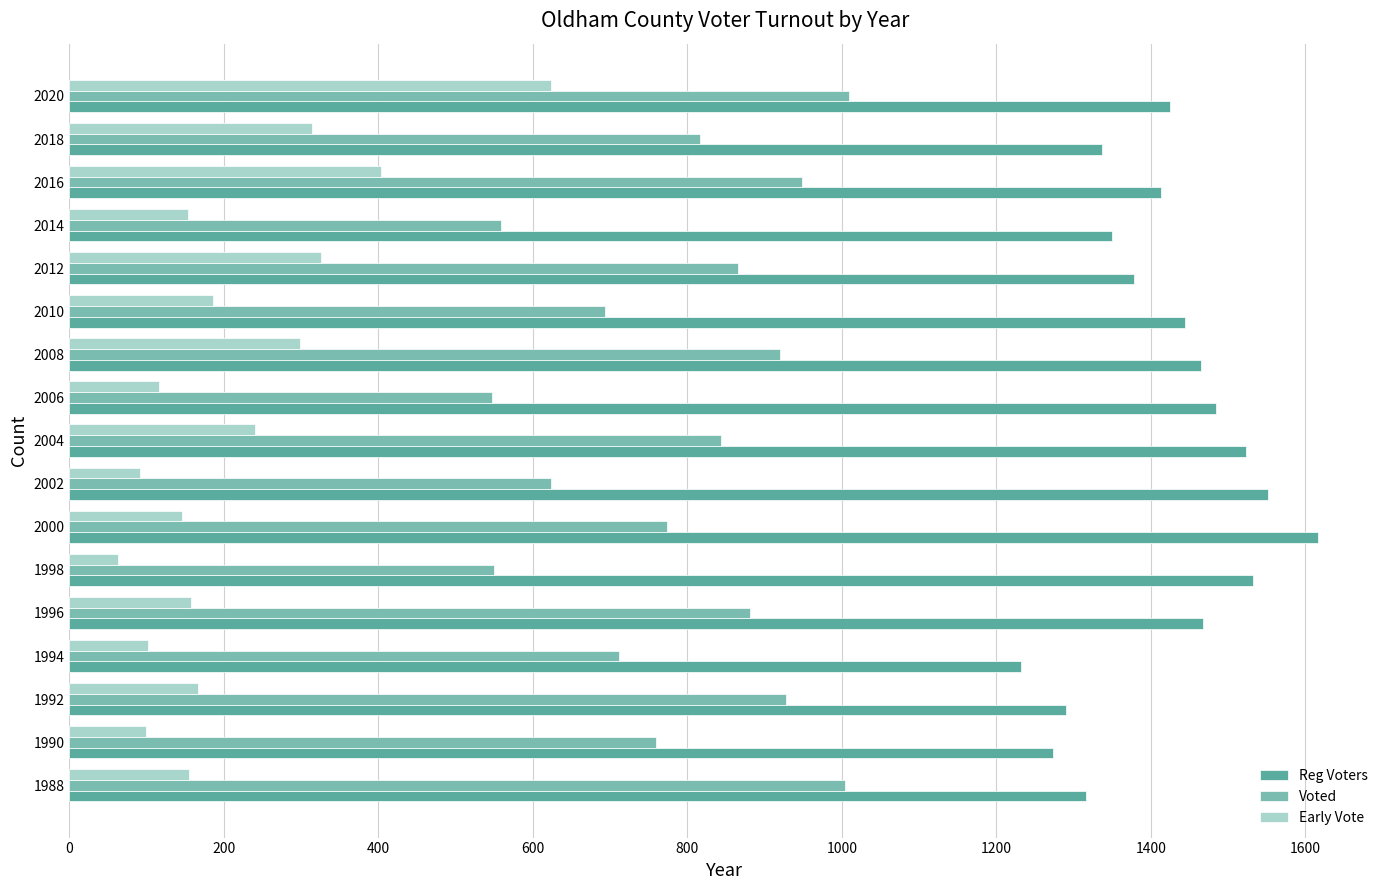

At 2018, list the series in order from largest to smallest.

Reg Voters, Voted, Early Vote